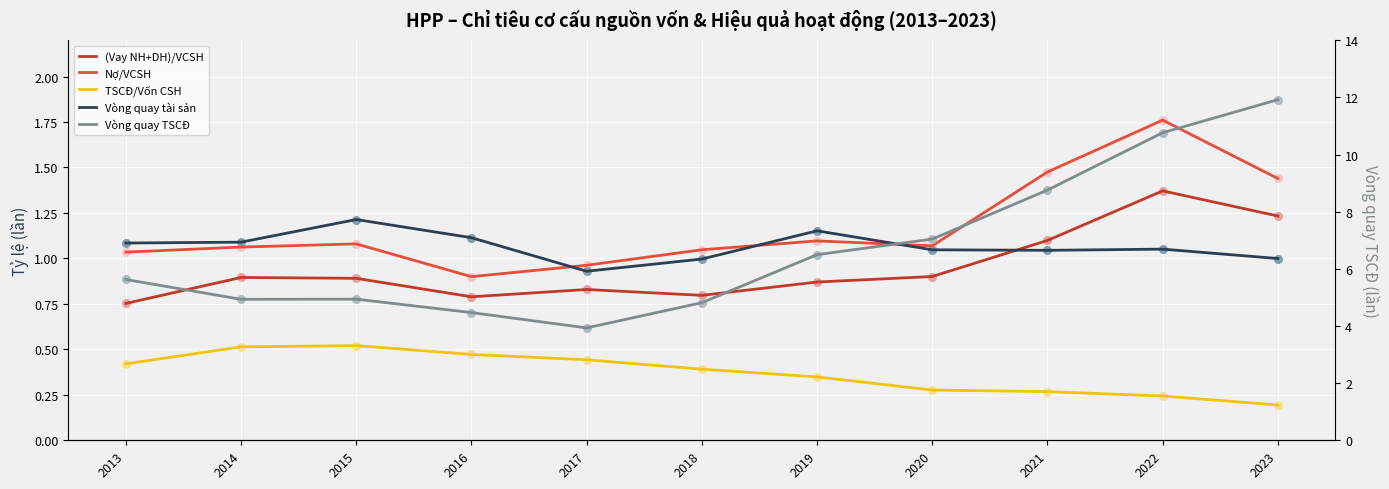

Which series reaches the minimum Y coordinate?

TSCĐ/Vốn CSH